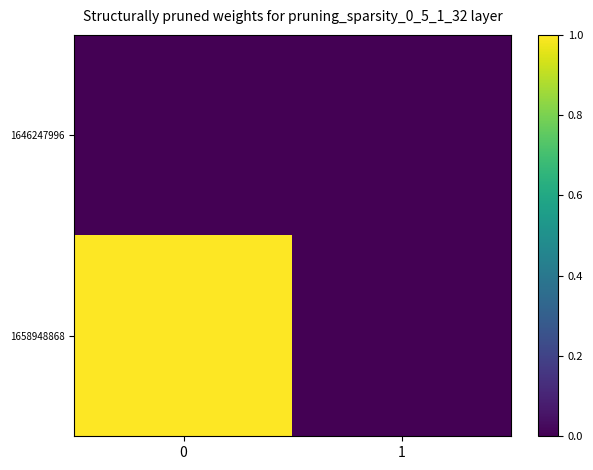

At 1, list the series in order from smallest to largest.

1646247996, 1658948868